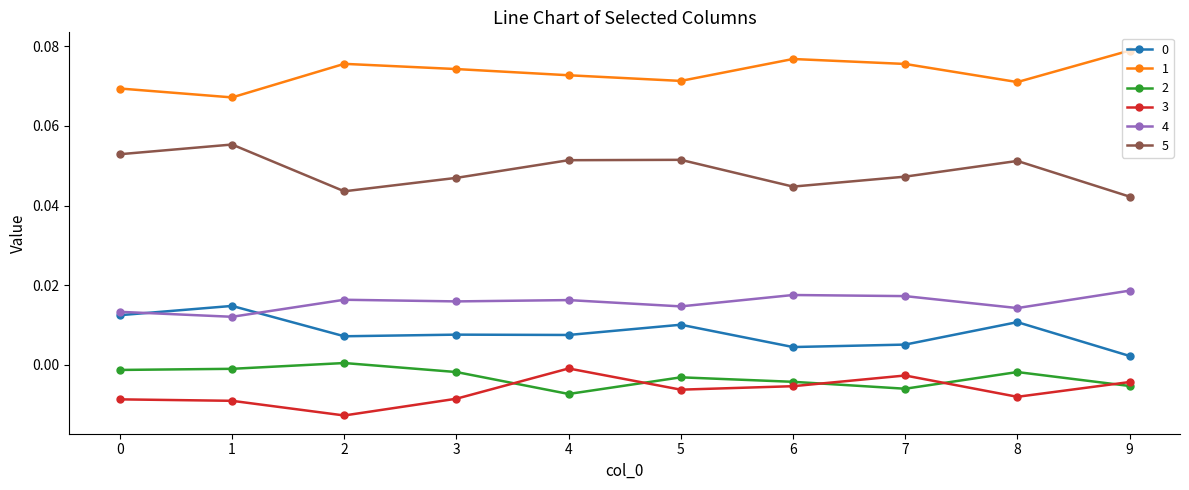

True or false: 0 and 2 intersect in this chart.

False